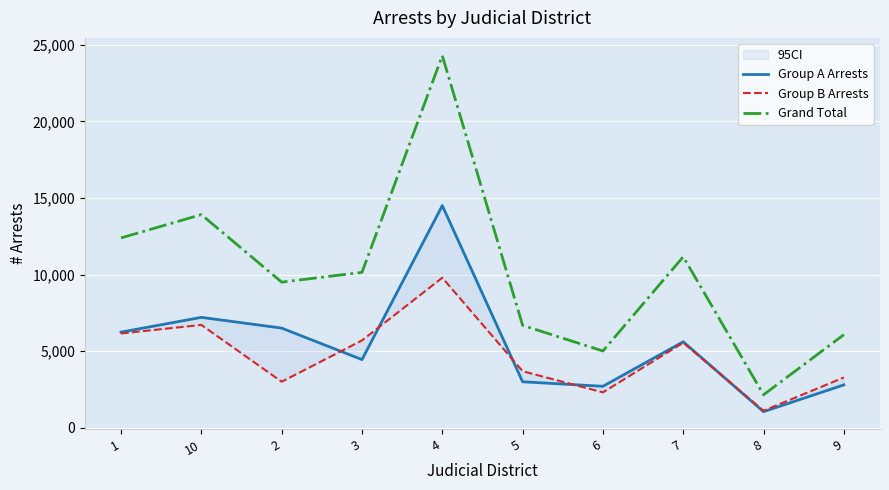

At which category is the sum across all series the highest?

4